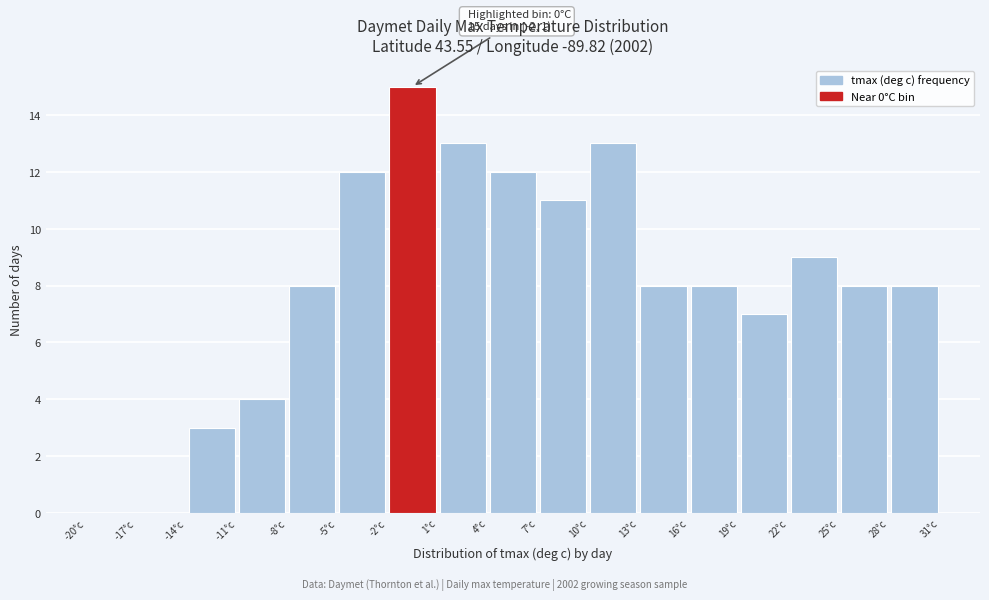

Over which range of the x-axis is the bar tallest?

-2 to 1